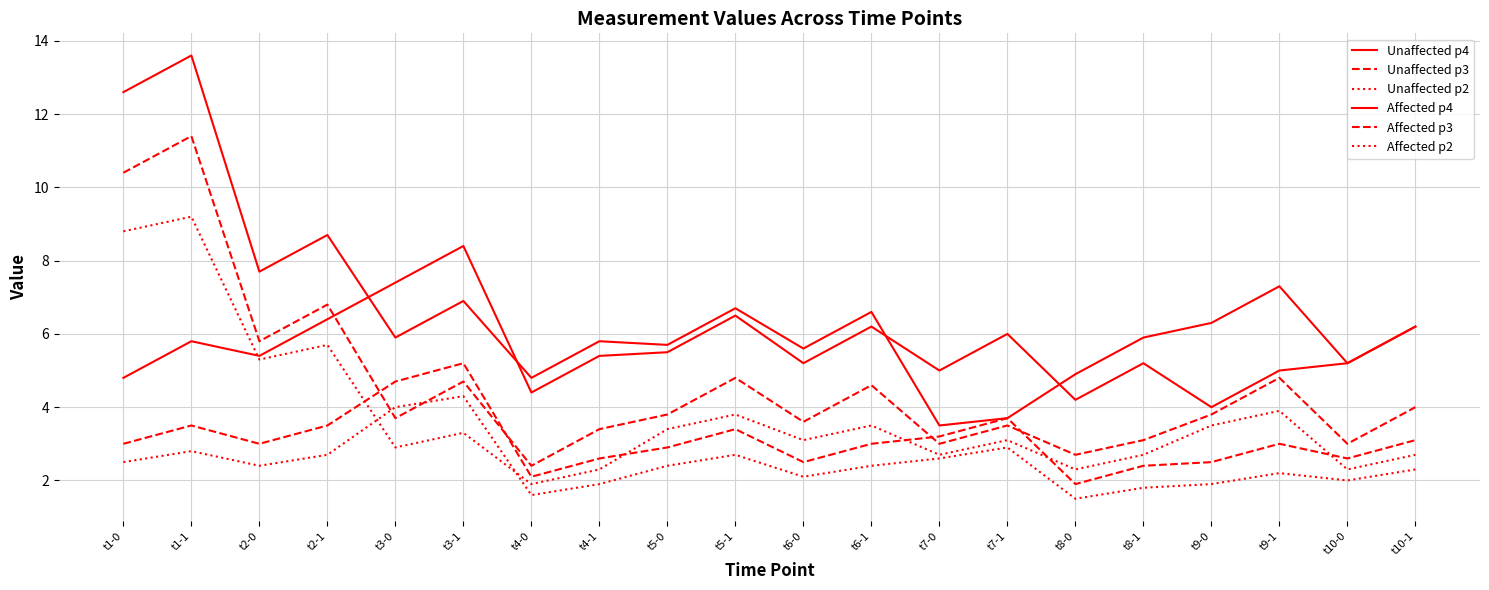

At which category is the sum across all series the highest?

t1-1